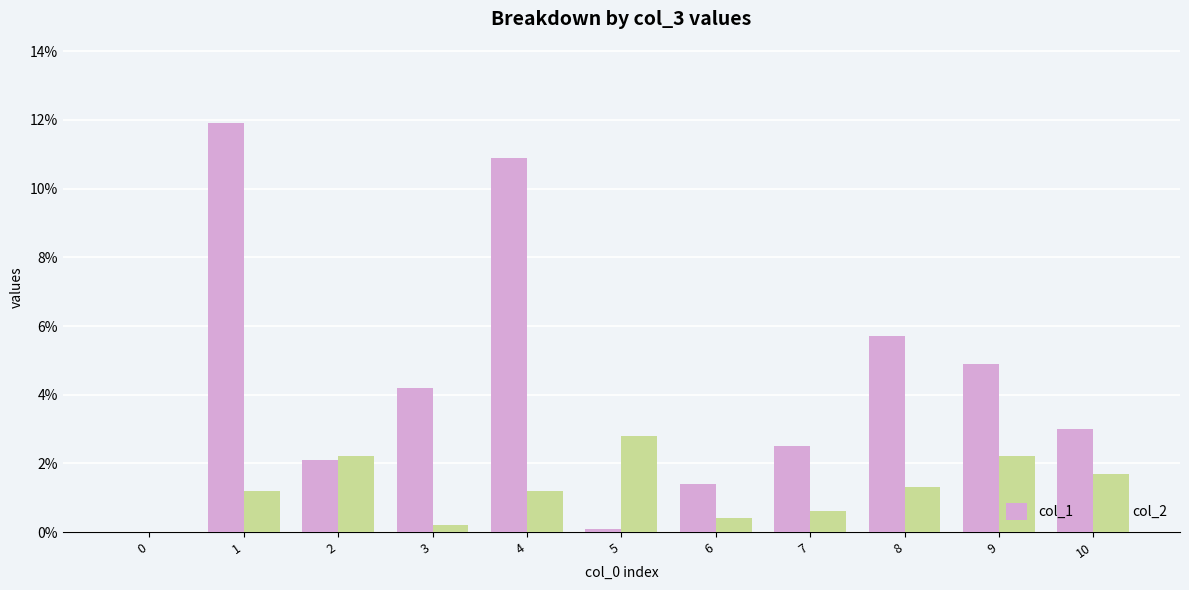

The value of col_1 at 9 is 3.0. True or false?

False